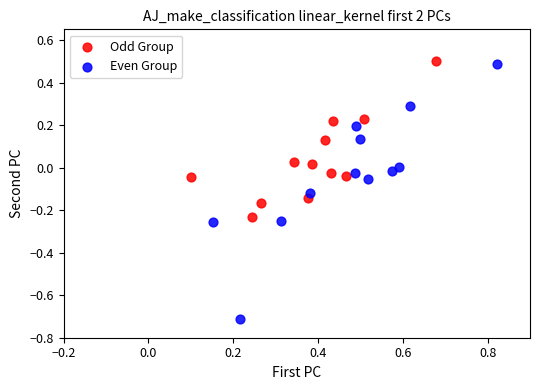

Which series reaches the maximum Y coordinate?

Odd Group